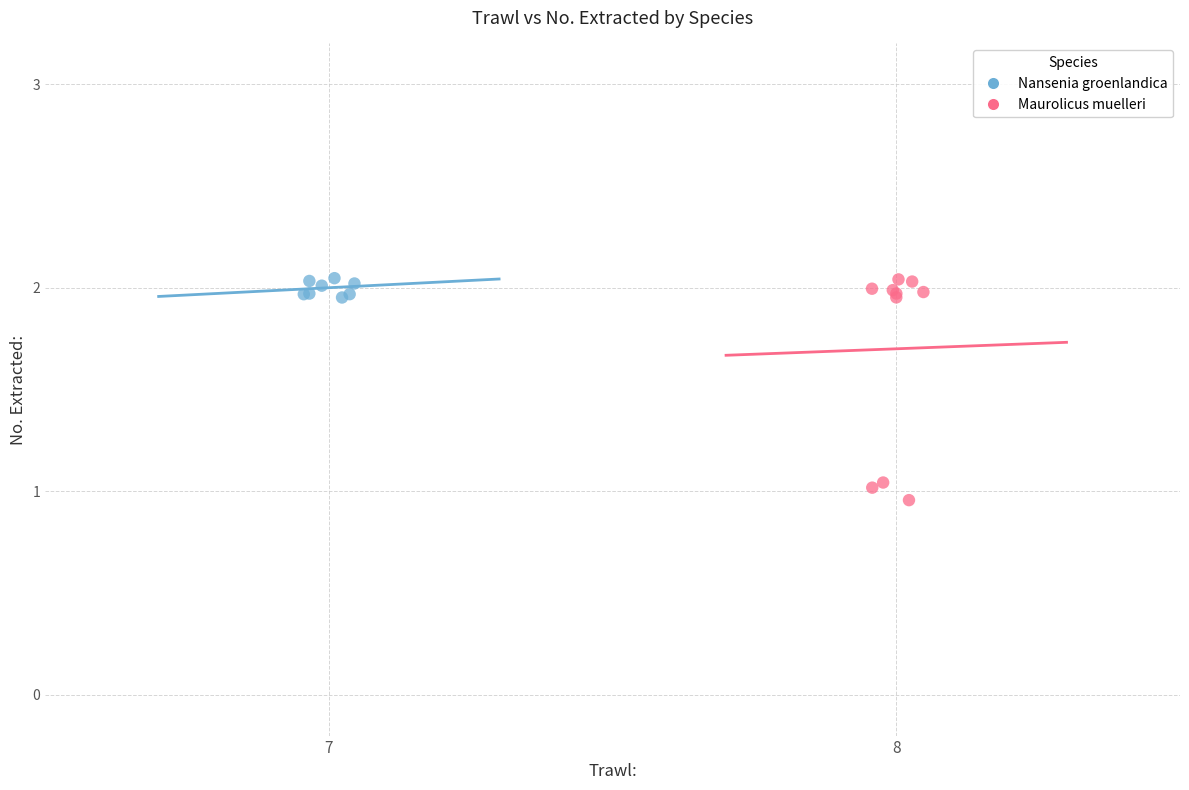

Which series has the widest spread of Y values?

Maurolicus muelleri